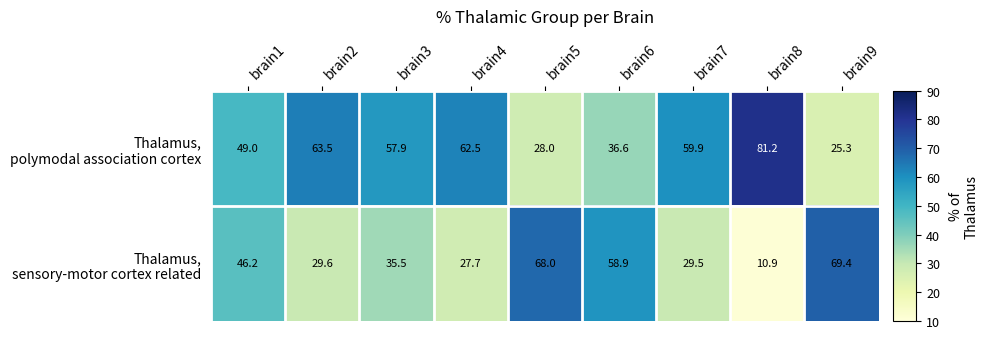

Which category has the highest value across all series?

brain8